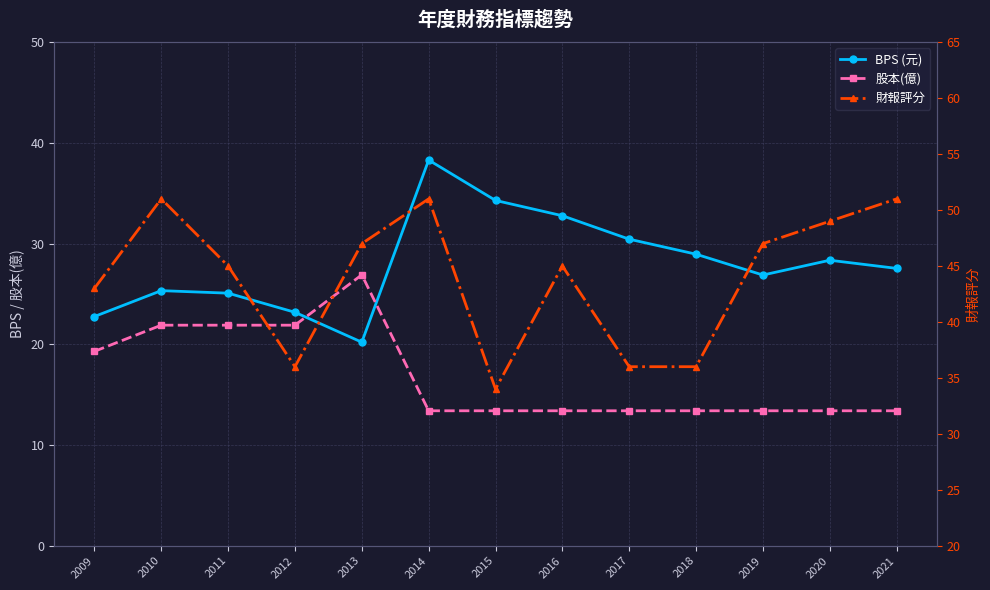

True or false: 股本(億) has a value of 7.8 at 2020.

False